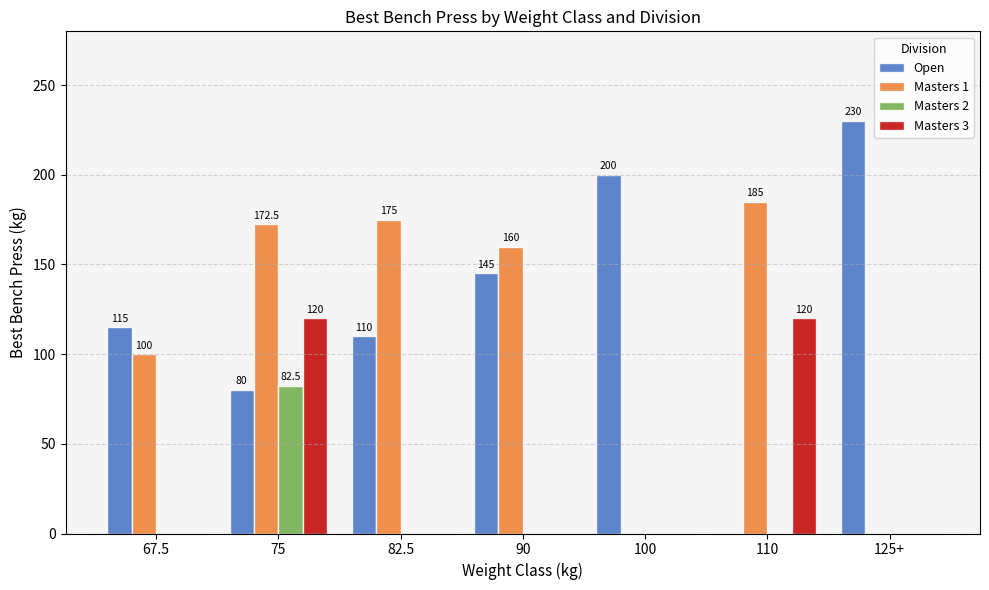

Is it true that Masters 2 equals -48.2 at 100?

False